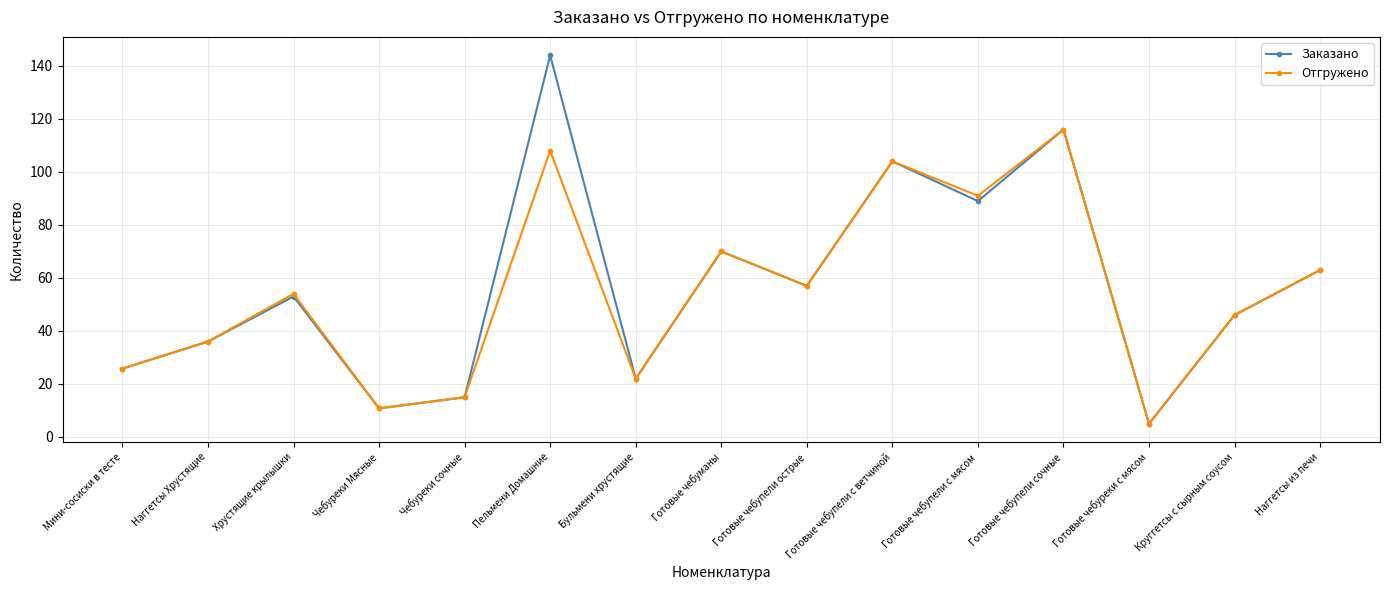

Reading left to right, list all the values displayed in this chart.

Заказано: Мини-сосиски в тесте=25.8	Наггетсы Хрустящие=36.0	Хрустящие крылышки=53.0	Чебуреки Мясные=10.8	Чебуреки сочные=15.0	Пельмени Домашние=144.0	Бульмени хрустящие=22.0	Готовые чебуманы=70.0	Готовые чебупели острые=57.0	Готовые чебупели с ветчиной=104.0	Готовые чебупели с мясом=89.0	Готовые чебупели сочные=116.0	Готовые чебуреки с мясом=5.0	Круггетсы с сырным соусом=46.0	Наггетсы из печи=63.0
Отгружено: Мини-сосиски в тесте=25.8	Наггетсы Хрустящие=36.0	Хрустящие крылышки=54.0	Чебуреки Мясные=10.8	Чебуреки сочные=15.0	Пельмени Домашние=108.0	Бульмени хрустящие=22.0	Готовые чебуманы=70.0	Готовые чебупели острые=57.0	Готовые чебупели с ветчиной=104.0	Готовые чебупели с мясом=91.0	Готовые чебупели сочные=116.0	Готовые чебуреки с мясом=5.0	Круггетсы с сырным соусом=46.0	Наггетсы из печи=63.0